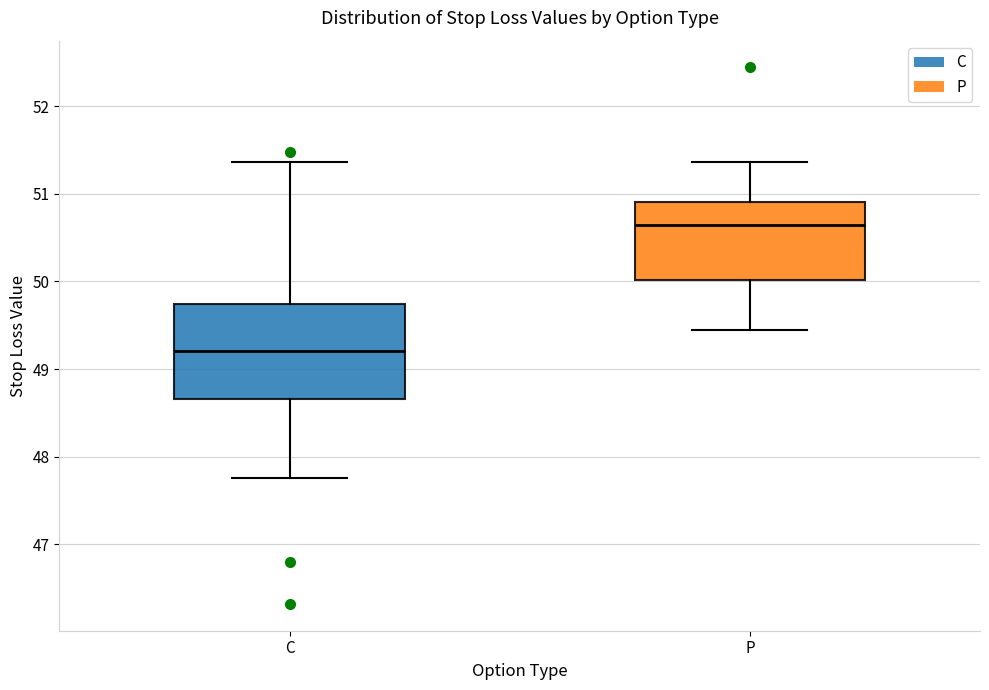

Reading left to right, read every box against the y-axis: the position of its median line, the range the box covers, and the ends of its whiskers. The values are not printed on the chart, so give them approximately, as read against the axis.

C: median 49.2, box 48.7 to 49.7, whiskers 47.8 to 51.4
P: median 50.6, box 50.0 to 50.9, whiskers 49.4 to 51.4